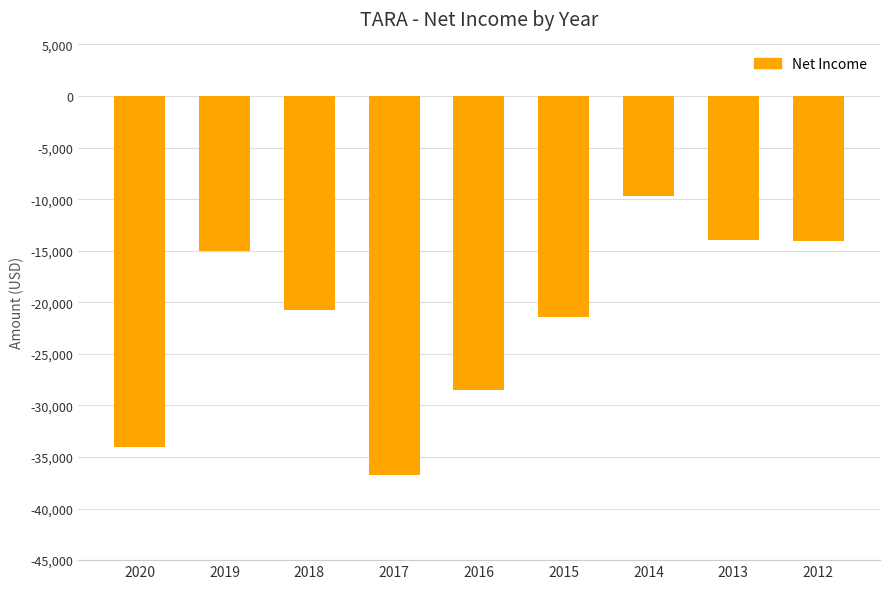

What is the greatest value displayed?

-9700